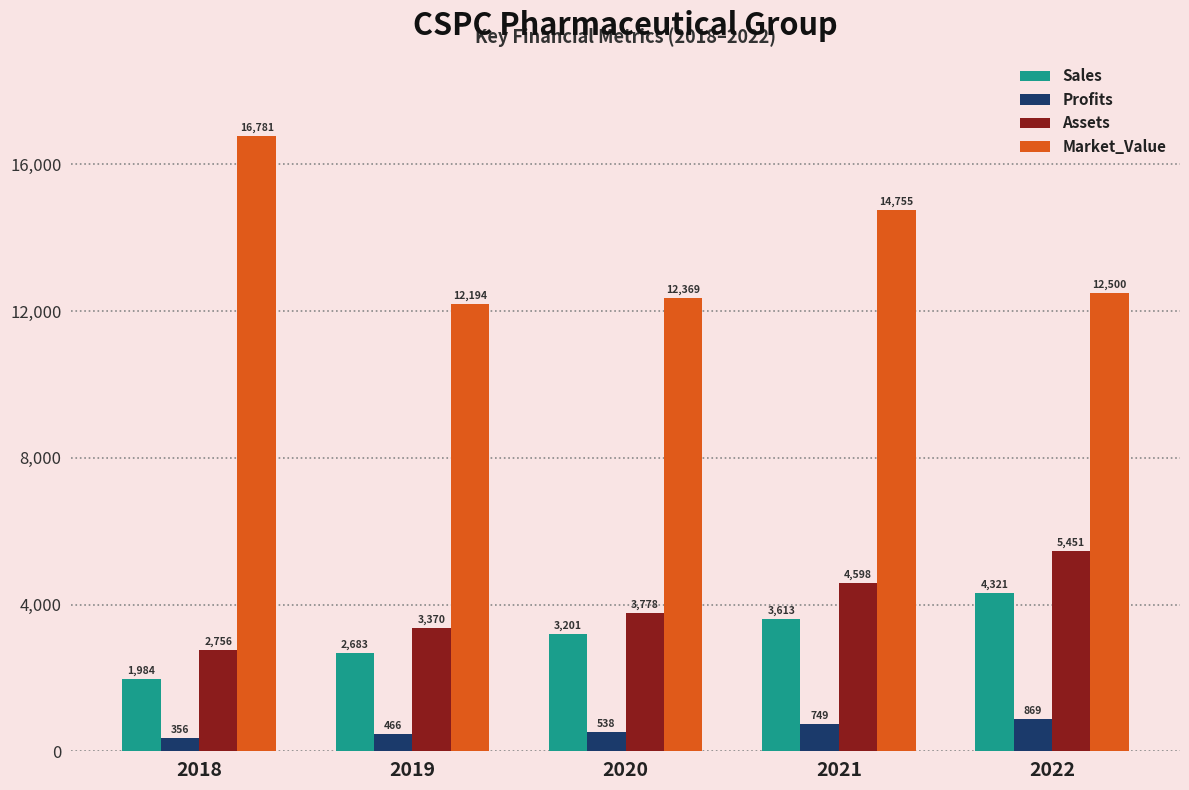

What is the maximum value shown in the chart?

16781.0